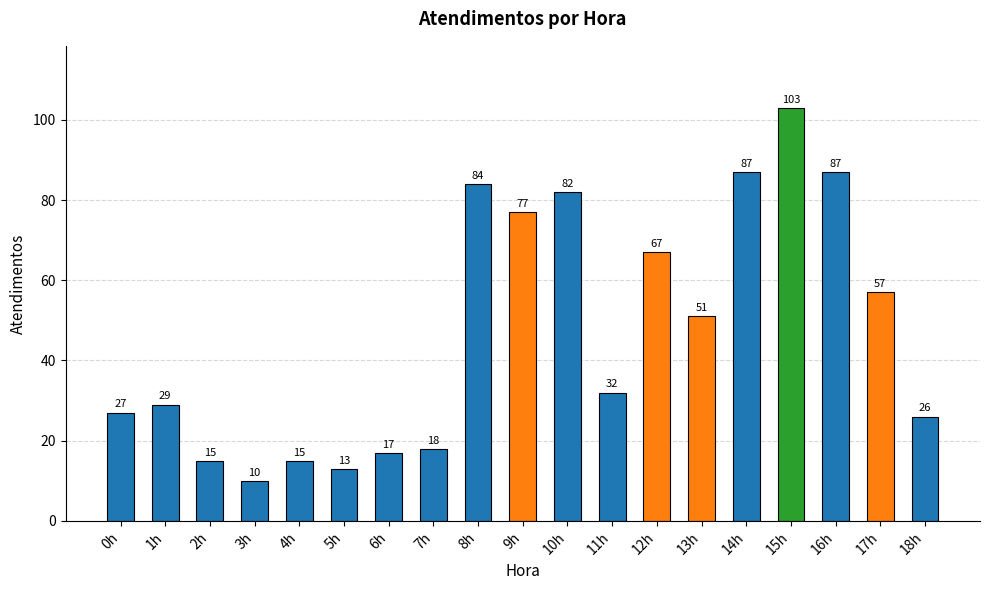

Are the bars horizontal?

No